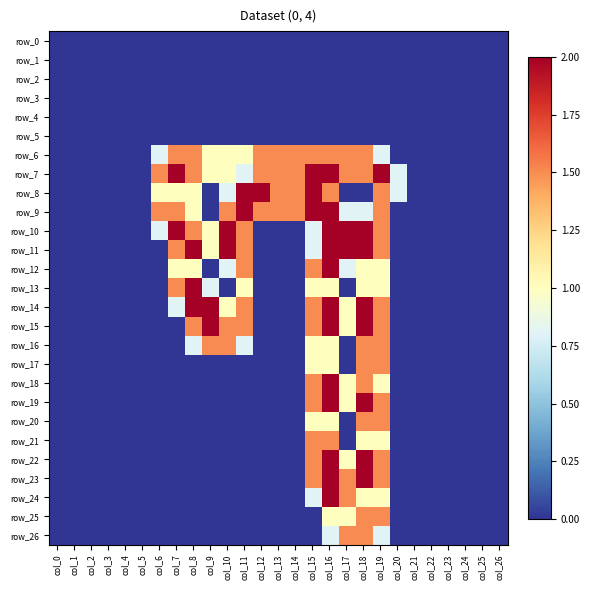

The row_0 series shows 0.0 at col_22. True or false?

True